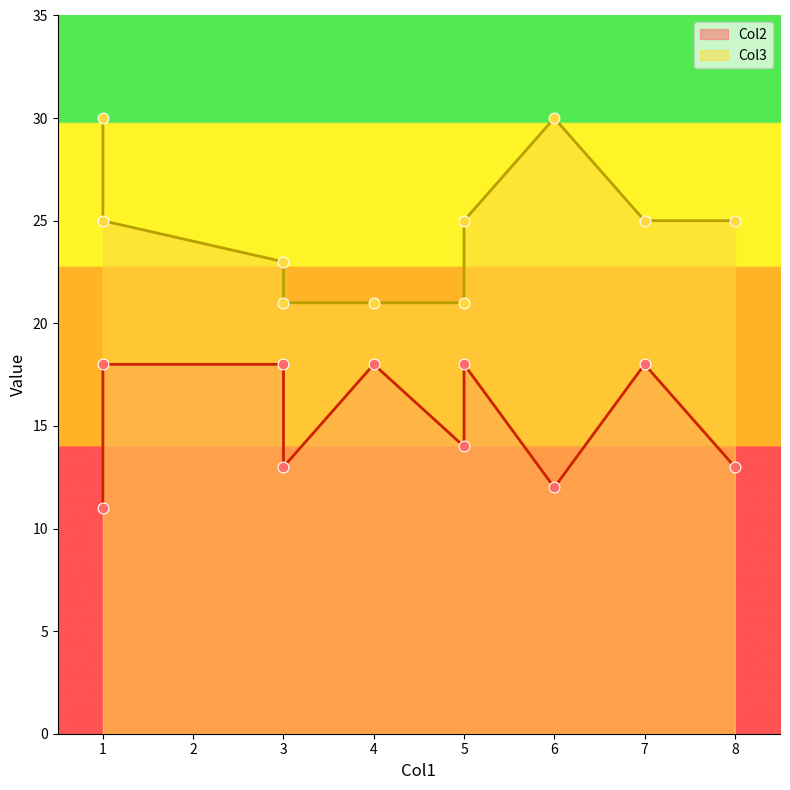

Which series has the largest Y range (max minus min)?

Col3